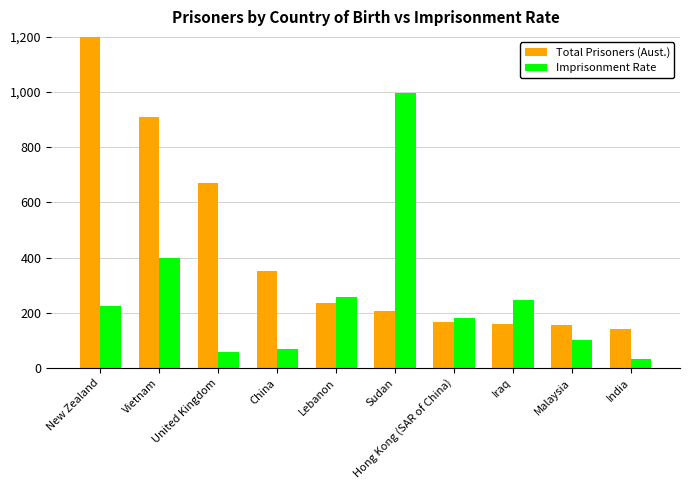

The Total Prisoners (Aust.) series shows 911.0 at Vietnam. True or false?

True